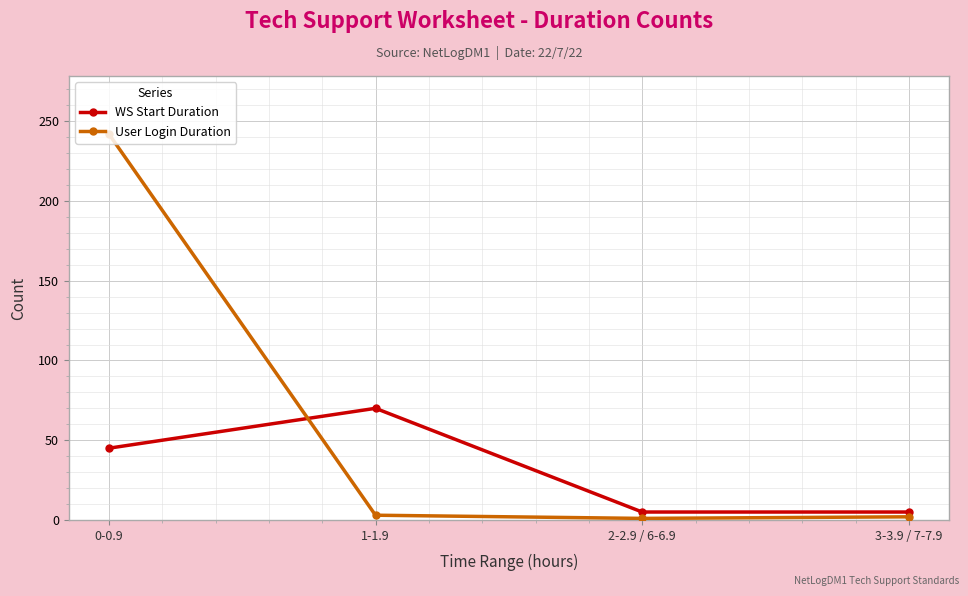

What is the difference between the User Login Duration values at 3-3.9 / 7-7.9 and 0-0.9?

240